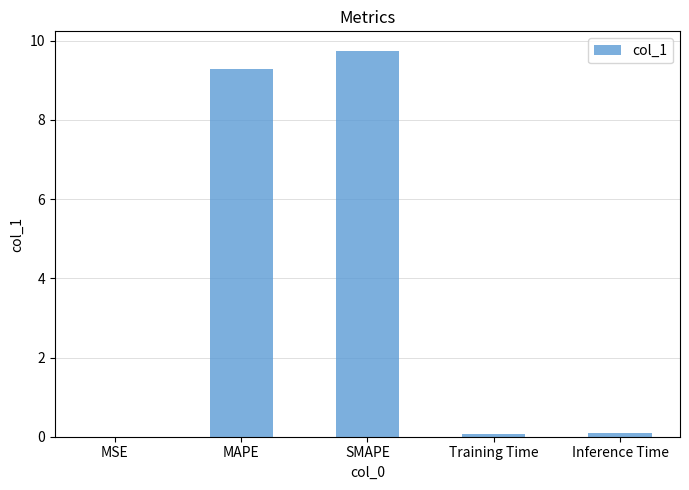

Which has a higher value, Training Time or MAPE?

MAPE